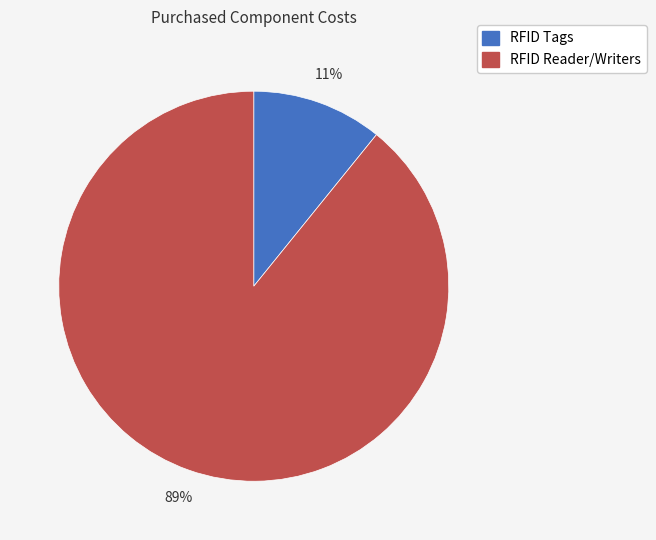

Between RFID Tags and RFID Reader/Writers, which is larger?

RFID Reader/Writers